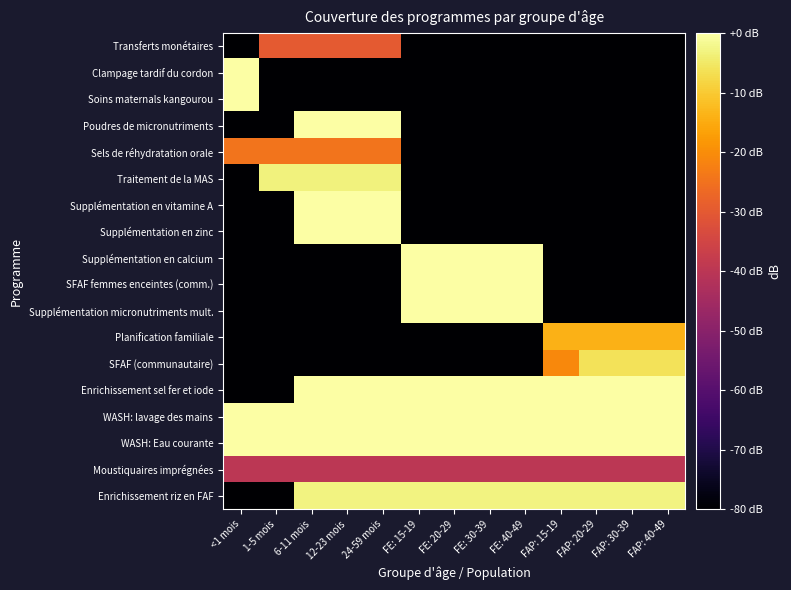

Reading left to right, what are all the values shown in this chart?

Transferts monétaires: <1 mois=-80.0	1-5 mois=-29.9	6-11 mois=-29.9	12-23 mois=-29.9	24-59 mois=-29.9	FE: 15-19=-80.0	FE: 20-29=-80.0	FE: 30-39=-80.0	FE: 40-49=-80.0	FAP: 15-19=-80.0	FAP: 20-29=-80.0	FAP: 30-39=-80.0	FAP: 40-49=-80.0
Clampage tardif du cordon: <1 mois=0.0	1-5 mois=-80.0	6-11 mois=-80.0	12-23 mois=-80.0	24-59 mois=-80.0	FE: 15-19=-80.0	FE: 20-29=-80.0	FE: 30-39=-80.0	FE: 40-49=-80.0	FAP: 15-19=-80.0	FAP: 20-29=-80.0	FAP: 30-39=-80.0	FAP: 40-49=-80.0
Soins maternals kangourou: <1 mois=0.0	1-5 mois=-80.0	6-11 mois=-80.0	12-23 mois=-80.0	24-59 mois=-80.0	FE: 15-19=-80.0	FE: 20-29=-80.0	FE: 30-39=-80.0	FE: 40-49=-80.0	FAP: 15-19=-80.0	FAP: 20-29=-80.0	FAP: 30-39=-80.0	FAP: 40-49=-80.0
Poudres de micronutriments: <1 mois=-80.0	1-5 mois=-80.0	6-11 mois=0.0	12-23 mois=0.0	24-59 mois=0.0	FE: 15-19=-80.0	FE: 20-29=-80.0	FE: 30-39=-80.0	FE: 40-49=-80.0	FAP: 15-19=-80.0	FAP: 20-29=-80.0	FAP: 30-39=-80.0	FAP: 40-49=-80.0
Sels de réhydratation orale: <1 mois=-24.4	1-5 mois=-24.4	6-11 mois=-24.4	12-23 mois=-24.4	24-59 mois=-24.4	FE: 15-19=-80.0	FE: 20-29=-80.0	FE: 30-39=-80.0	FE: 40-49=-80.0	FAP: 15-19=-80.0	FAP: 20-29=-80.0	FAP: 30-39=-80.0	FAP: 40-49=-80.0
Traitement de la MAS: <1 mois=-80.0	1-5 mois=-3.3	6-11 mois=-3.3	12-23 mois=-3.3	24-59 mois=-3.3	FE: 15-19=-80.0	FE: 20-29=-80.0	FE: 30-39=-80.0	FE: 40-49=-80.0	FAP: 15-19=-80.0	FAP: 20-29=-80.0	FAP: 30-39=-80.0	FAP: 40-49=-80.0
Supplémentation en vitamine A: <1 mois=-80.0	1-5 mois=-80.0	6-11 mois=0.0	12-23 mois=0.0	24-59 mois=0.0	FE: 15-19=-80.0	FE: 20-29=-80.0	FE: 30-39=-80.0	FE: 40-49=-80.0	FAP: 15-19=-80.0	FAP: 20-29=-80.0	FAP: 30-39=-80.0	FAP: 40-49=-80.0
Supplémentation en zinc: <1 mois=-80.0	1-5 mois=-80.0	6-11 mois=0.0	12-23 mois=0.0	24-59 mois=0.0	FE: 15-19=-80.0	FE: 20-29=-80.0	FE: 30-39=-80.0	FE: 40-49=-80.0	FAP: 15-19=-80.0	FAP: 20-29=-80.0	FAP: 30-39=-80.0	FAP: 40-49=-80.0
Supplémentation en calcium: <1 mois=-80.0	1-5 mois=-80.0	6-11 mois=-80.0	12-23 mois=-80.0	24-59 mois=-80.0	FE: 15-19=0.0	FE: 20-29=0.0	FE: 30-39=0.0	FE: 40-49=0.0	FAP: 15-19=-80.0	FAP: 20-29=-80.0	FAP: 30-39=-80.0	FAP: 40-49=-80.0
SFAF femmes enceintes (comm.): <1 mois=-80.0	1-5 mois=-80.0	6-11 mois=-80.0	12-23 mois=-80.0	24-59 mois=-80.0	FE: 15-19=0.0	FE: 20-29=0.0	FE: 30-39=0.0	FE: 40-49=0.0	FAP: 15-19=-80.0	FAP: 20-29=-80.0	FAP: 30-39=-80.0	FAP: 40-49=-80.0
Supplémentation micronutriments mult.: <1 mois=-80.0	1-5 mois=-80.0	6-11 mois=-80.0	12-23 mois=-80.0	24-59 mois=-80.0	FE: 15-19=0.0	FE: 20-29=0.0	FE: 30-39=0.0	FE: 40-49=0.0	FAP: 15-19=-80.0	FAP: 20-29=-80.0	FAP: 30-39=-80.0	FAP: 40-49=-80.0
Planification familiale: <1 mois=-80.0	1-5 mois=-80.0	6-11 mois=-80.0	12-23 mois=-80.0	24-59 mois=-80.0	FE: 15-19=-80.0	FE: 20-29=-80.0	FE: 30-39=-80.0	FE: 40-49=-80.0	FAP: 15-19=-14.0	FAP: 20-29=-14.0	FAP: 30-39=-14.0	FAP: 40-49=-14.0
SFAF (communautaire): <1 mois=-80.0	1-5 mois=-80.0	6-11 mois=-80.0	12-23 mois=-80.0	24-59 mois=-80.0	FE: 15-19=-80.0	FE: 20-29=-80.0	FE: 30-39=-80.0	FE: 40-49=-80.0	FAP: 15-19=-20.8	FAP: 20-29=-6.1	FAP: 30-39=-6.1	FAP: 40-49=-6.1
Enrichissement sel fer et iode: <1 mois=-80.0	1-5 mois=-80.0	6-11 mois=0.0	12-23 mois=0.0	24-59 mois=0.0	FE: 15-19=0.0	FE: 20-29=0.0	FE: 30-39=0.0	FE: 40-49=0.0	FAP: 15-19=0.0	FAP: 20-29=0.0	FAP: 30-39=0.0	FAP: 40-49=0.0
WASH: lavage des mains: <1 mois=0.0	1-5 mois=0.0	6-11 mois=0.0	12-23 mois=0.0	24-59 mois=0.0	FE: 15-19=0.0	FE: 20-29=0.0	FE: 30-39=0.0	FE: 40-49=0.0	FAP: 15-19=0.0	FAP: 20-29=0.0	FAP: 30-39=0.0	FAP: 40-49=0.0
WASH: Eau courante: <1 mois=0.0	1-5 mois=0.0	6-11 mois=0.0	12-23 mois=0.0	24-59 mois=0.0	FE: 15-19=0.0	FE: 20-29=0.0	FE: 30-39=0.0	FE: 40-49=0.0	FAP: 15-19=0.0	FAP: 20-29=0.0	FAP: 30-39=0.0	FAP: 40-49=0.0
Moustiquaires imprégnées: <1 mois=-40.0	1-5 mois=-40.0	6-11 mois=-40.0	12-23 mois=-40.0	24-59 mois=-40.0	FE: 15-19=-40.0	FE: 20-29=-40.0	FE: 30-39=-40.0	FE: 40-49=-40.0	FAP: 15-19=-40.0	FAP: 20-29=-40.0	FAP: 30-39=-40.0	FAP: 40-49=-40.0
Enrichissement riz en FAF: <1 mois=-80.0	1-5 mois=-80.0	6-11 mois=-3.1	12-23 mois=-3.1	24-59 mois=-3.1	FE: 15-19=-3.1	FE: 20-29=-3.1	FE: 30-39=-3.1	FE: 40-49=-3.1	FAP: 15-19=-3.1	FAP: 20-29=-3.1	FAP: 30-39=-3.1	FAP: 40-49=-3.1